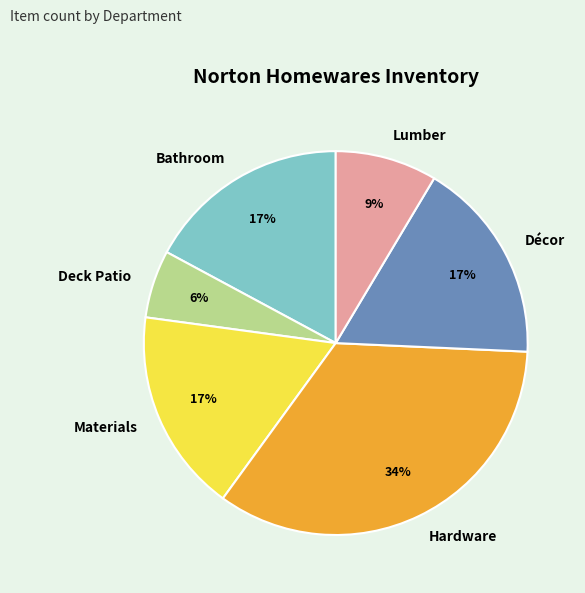

Which has a higher value, Deck Patio or Lumber?

Lumber